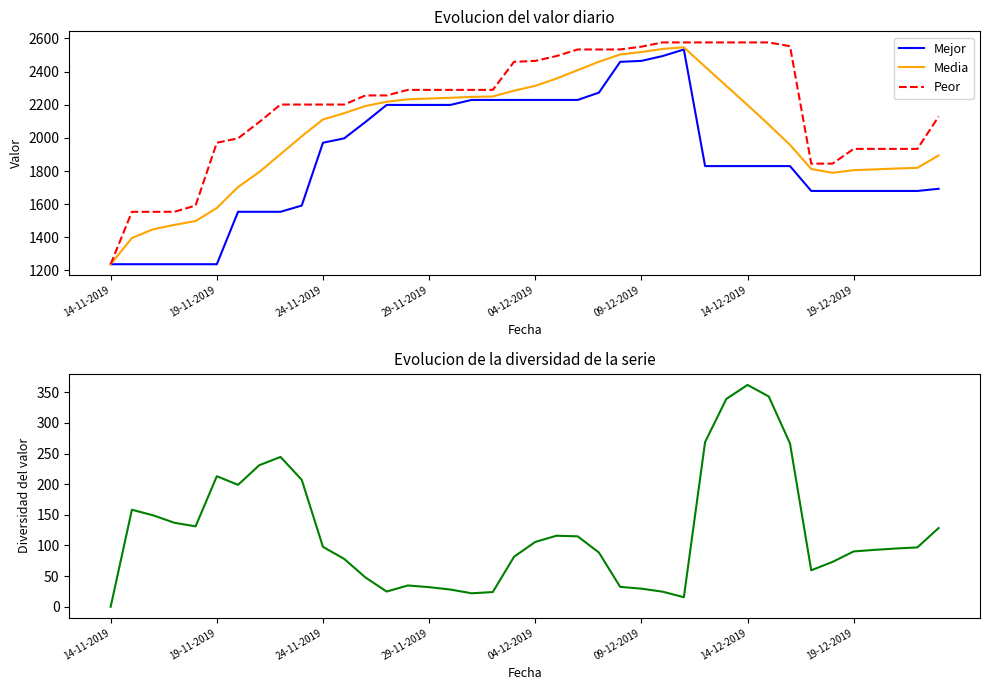

What is the difference between the maximum and second lowest values in the Peor series?

1022.5